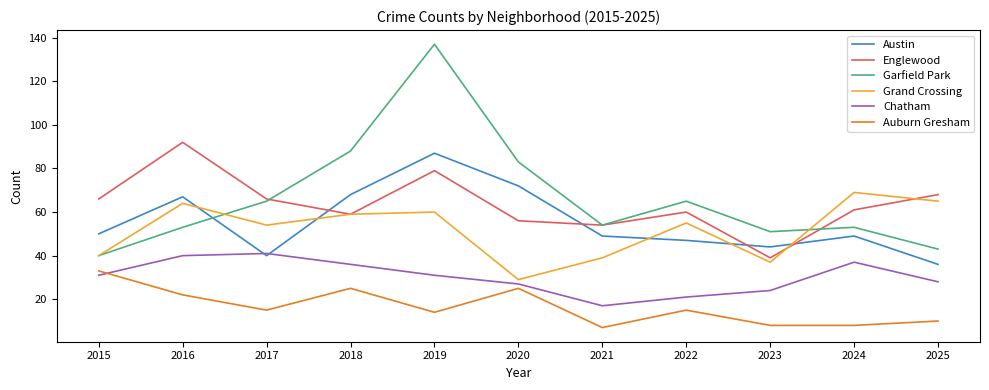

Reading left to right, list all the values displayed in this chart.

Austin: 50	67	40	68	87	72	49	47	44	49	36
Englewood: 66	92	66	59	79	56	54	60	39	61	68
Garfield Park: 40	53	65	88	137	83	54	65	51	53	43
Grand Crossing: 40	64	54	59	60	29	39	55	37	69	65
Chatham: 31	40	41	36	31	27	17	21	24	37	28
Auburn Gresham: 33	22	15	25	14	25	7	15	8	8	10